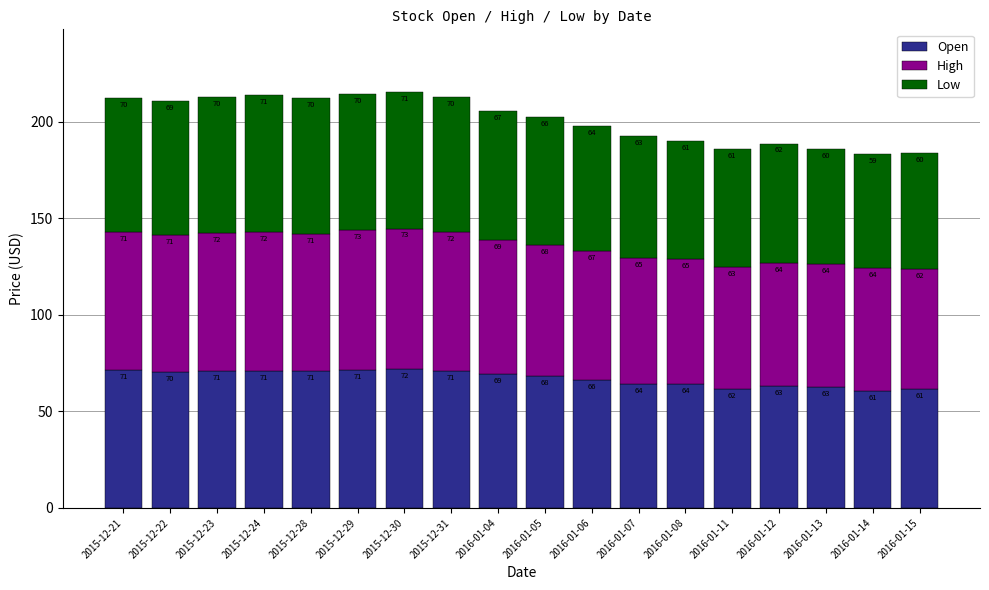

Is it true that Open equals 40.6 at 2016-01-11?

False